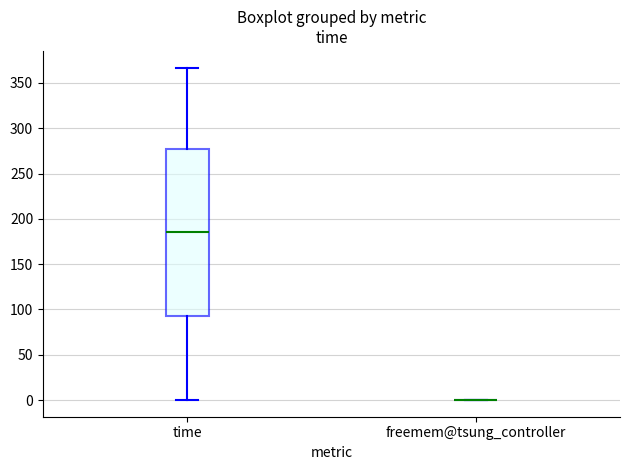

Reading left to right, read every box against the y-axis: the position of its median line, the range the box covers, and the ends of its whiskers. The values are not printed on the chart, so give them approximately, as read against the axis.

time: median 185, box 95 to 280, whiskers 0 to 365
freemem@tsung_controller: box collapsed to a line at 0, whiskers 0 to 0